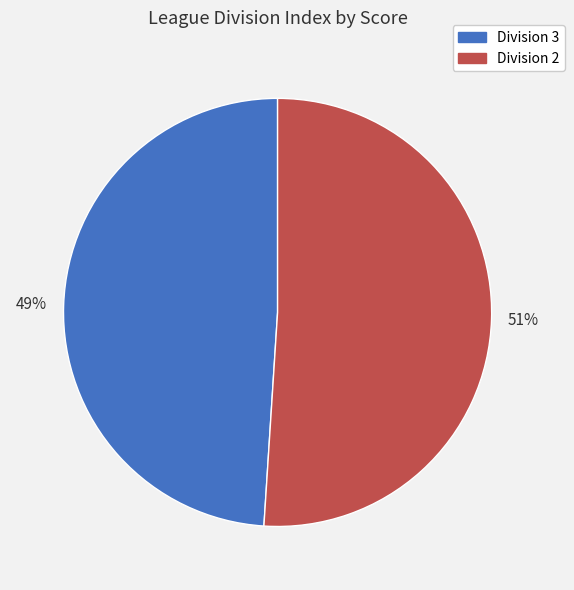

Is there a majority slice in this chart?

Yes